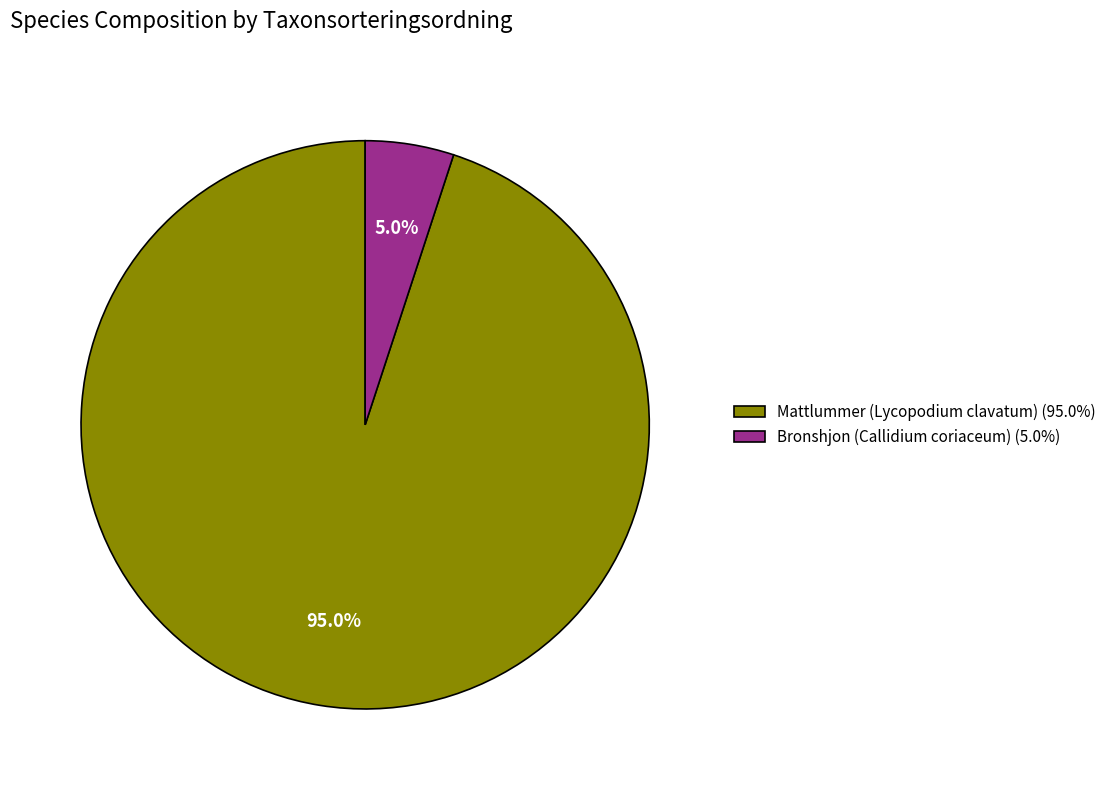

Which slice represents more than half of the pie?

Mattlummer (Lycopodium clavatum)